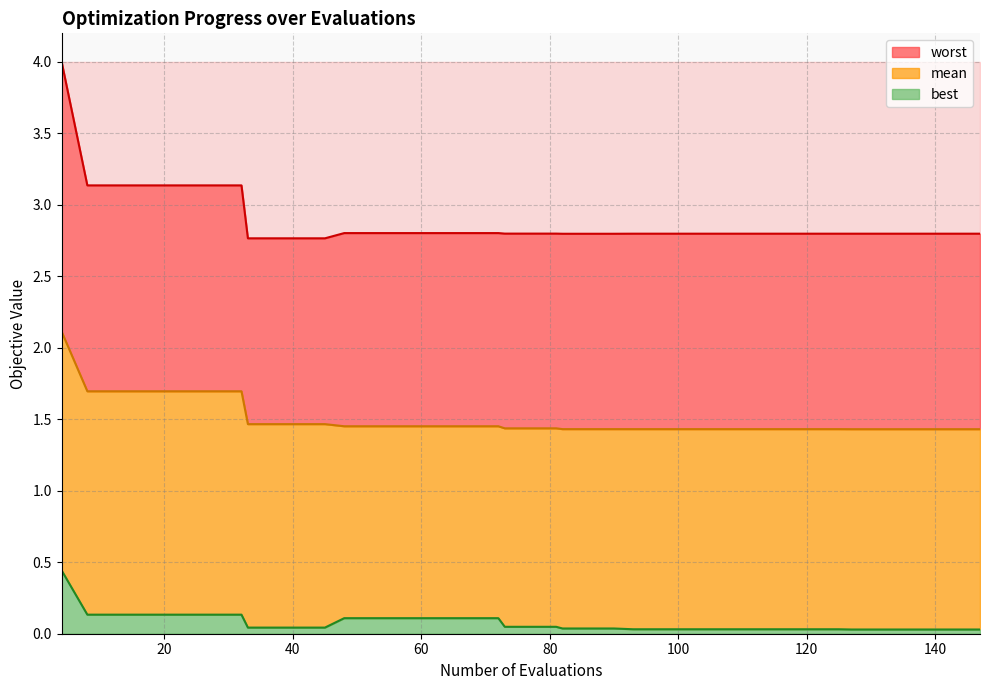

Is the value of best at 19 greater than the value of worst at 20?

No